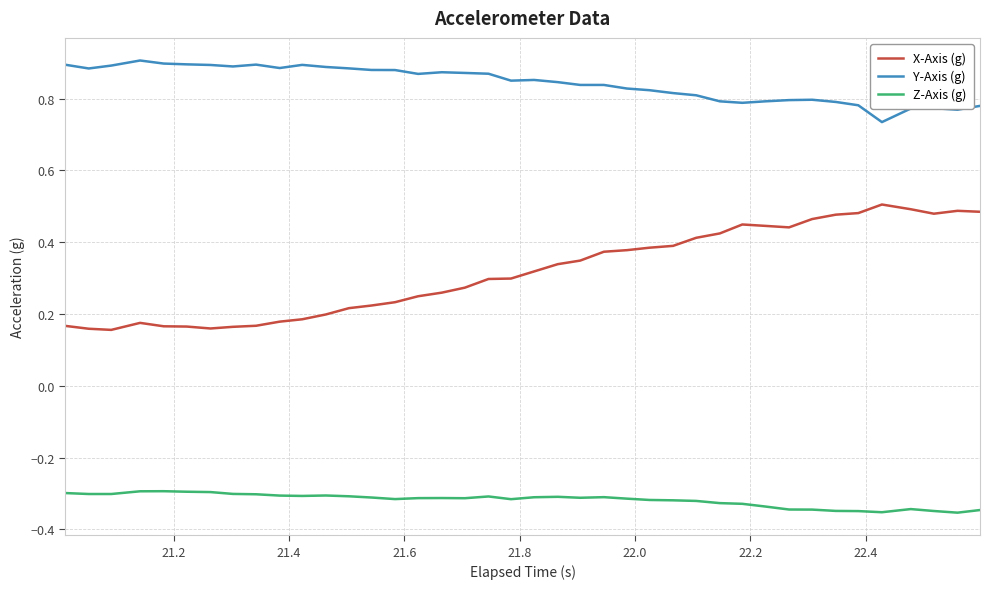

True or false: X-Axis (g) has more than 1 points higher than both neighbors.

True